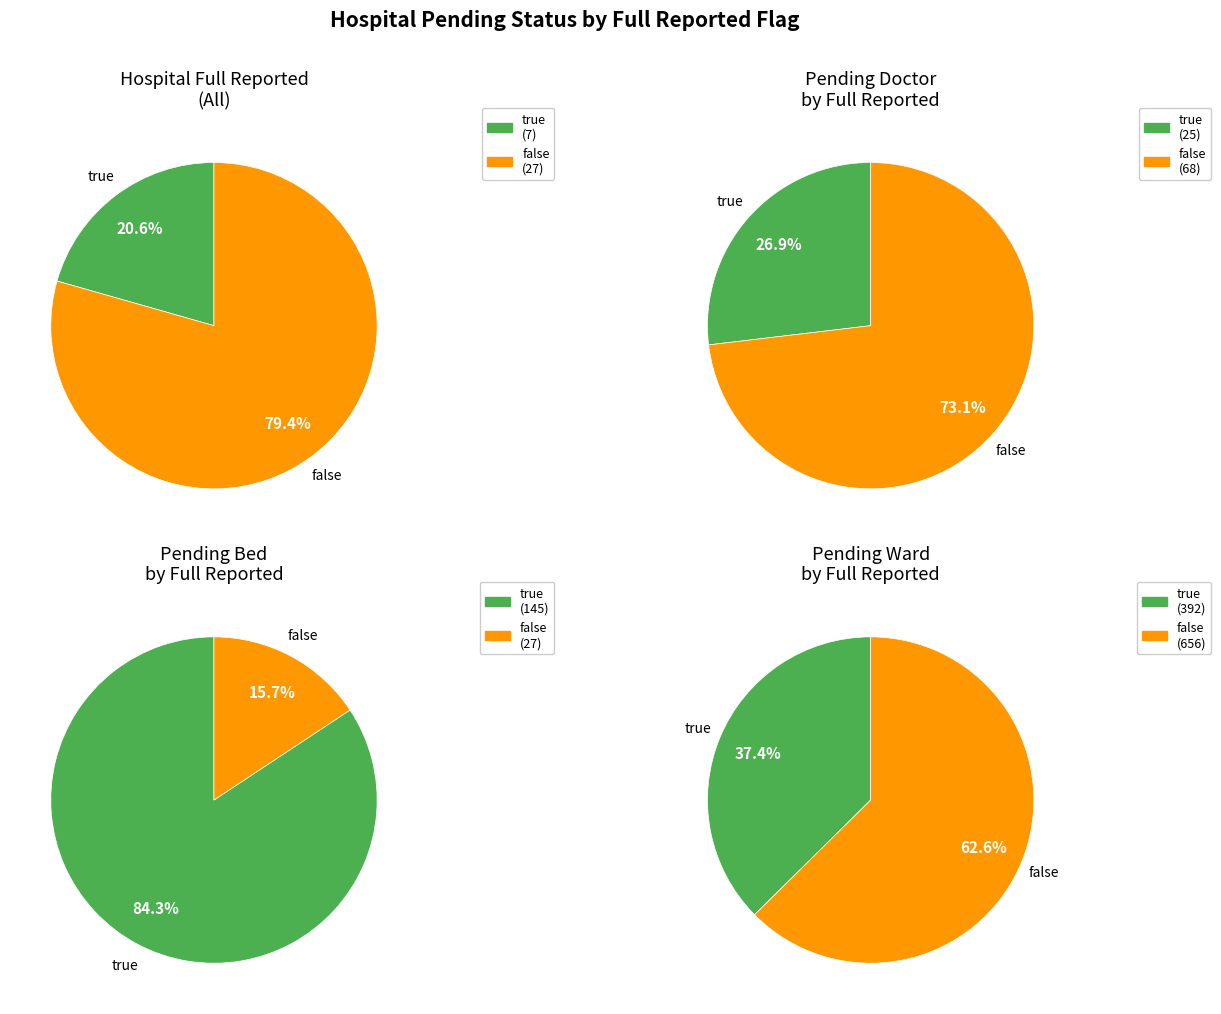

Count the number of slices in the pie.

2